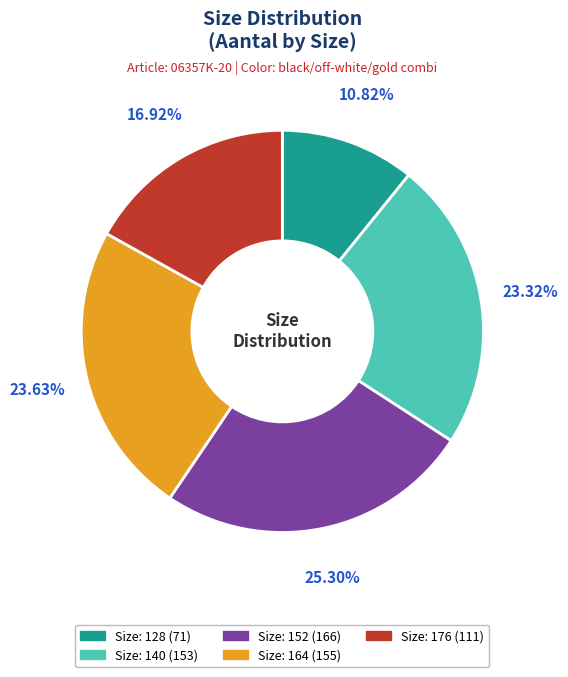

Is there a majority slice in this chart?

No